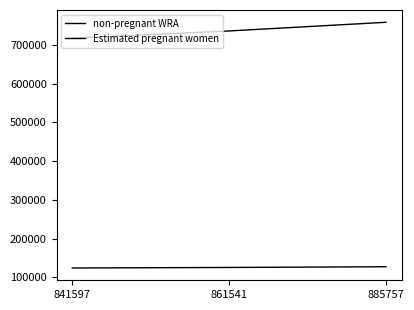

Rank the series by their maximum value, from highest to lowest.

non-pregnant WRA, Estimated pregnant women